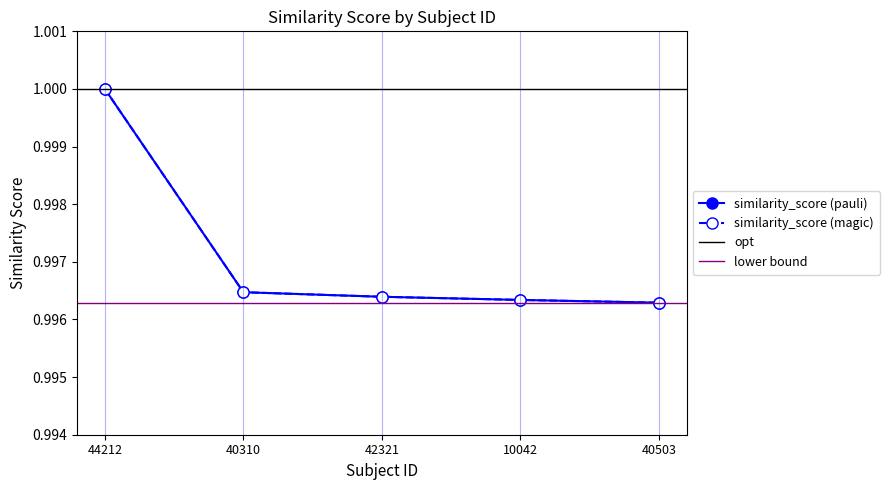

At which label is the value closest to 0?

40503